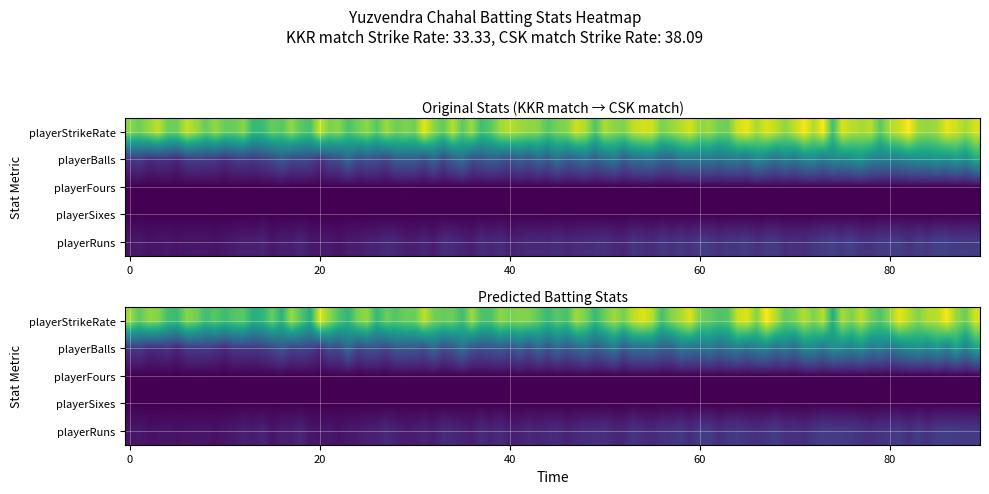

True or false: playerBalls has a value of 6.0 at playerStrikeRate.

True